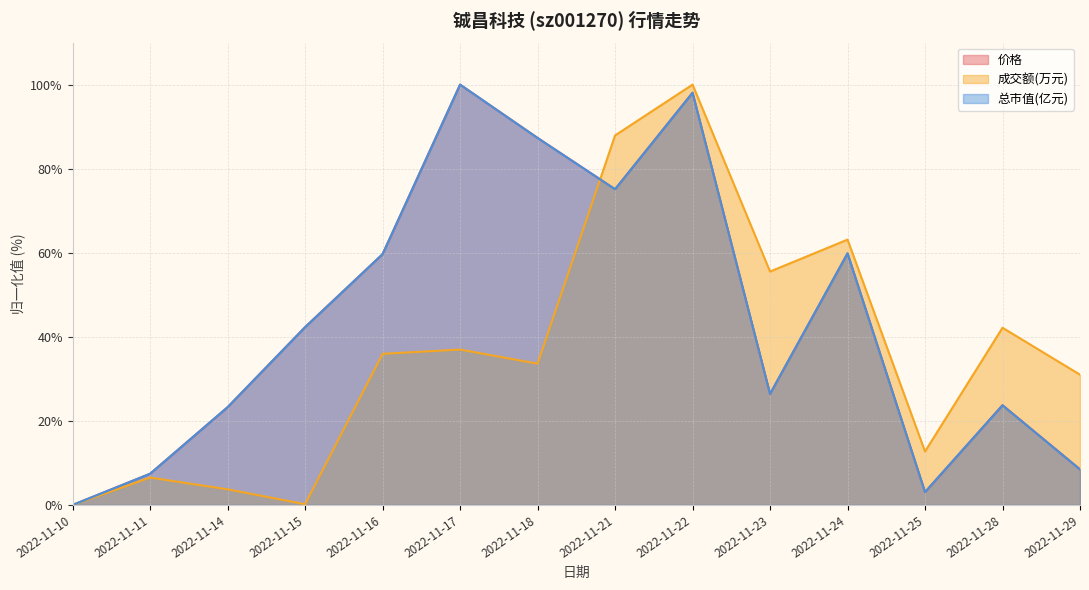

Which series has the widest spread of values?

价格